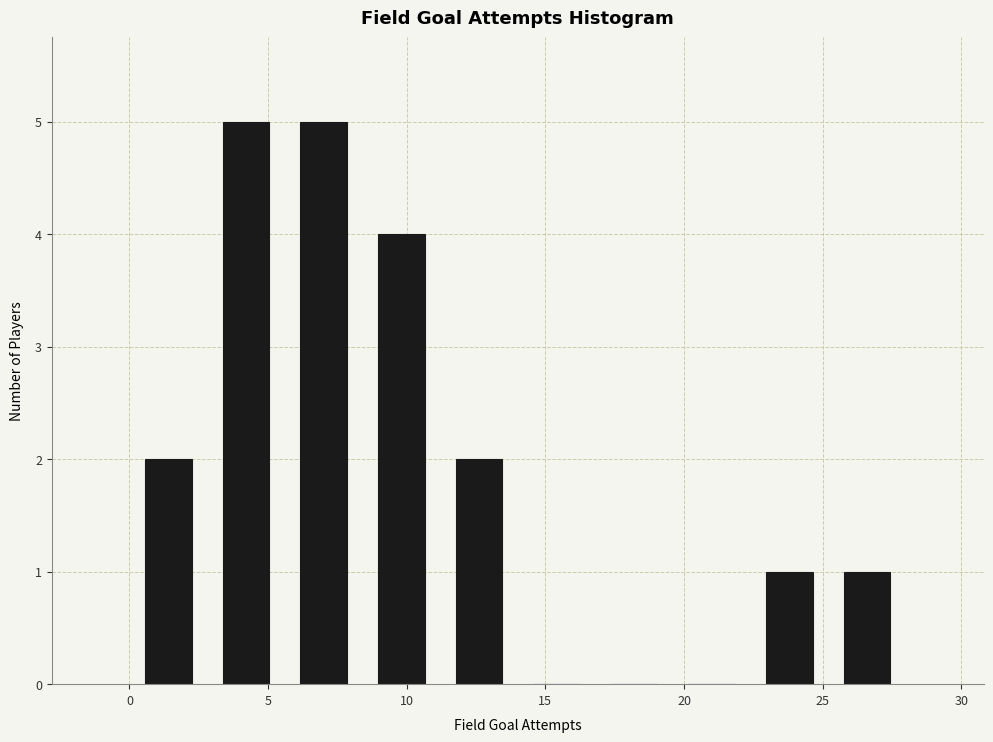

How tall is the bar that spans 5.6 to 8.4 on the x-axis? Neither the bar edges nor the heights are printed on the chart, so give them approximately, as read against the axes.

5